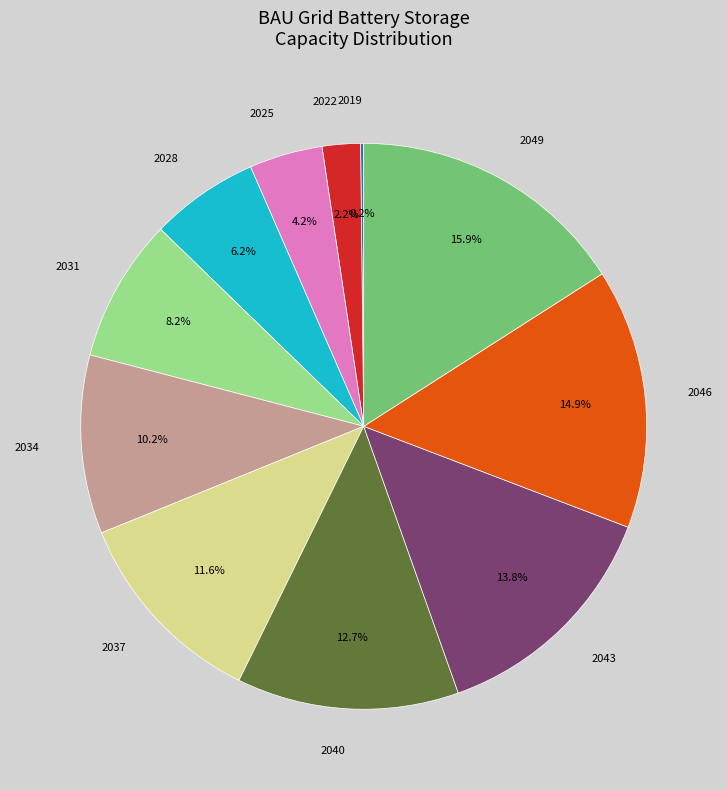

What is the largest slice in the pie chart?

2049